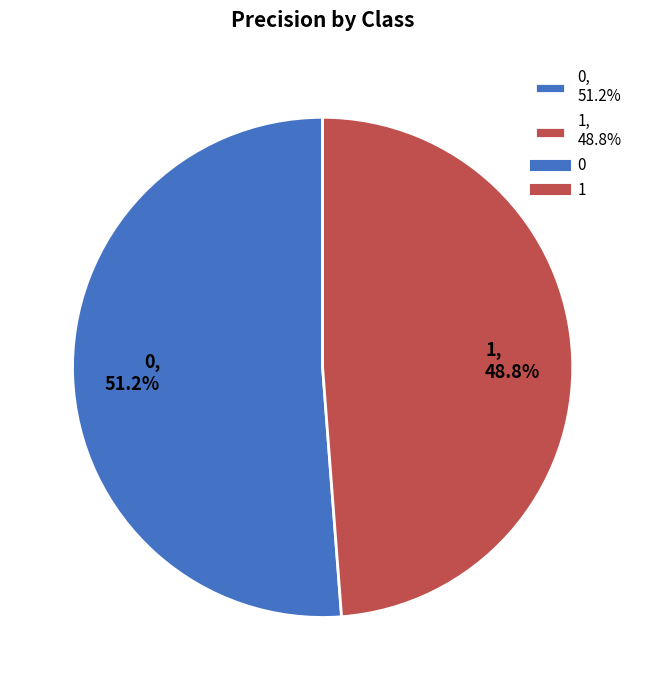

How many slices are in this pie chart?

2